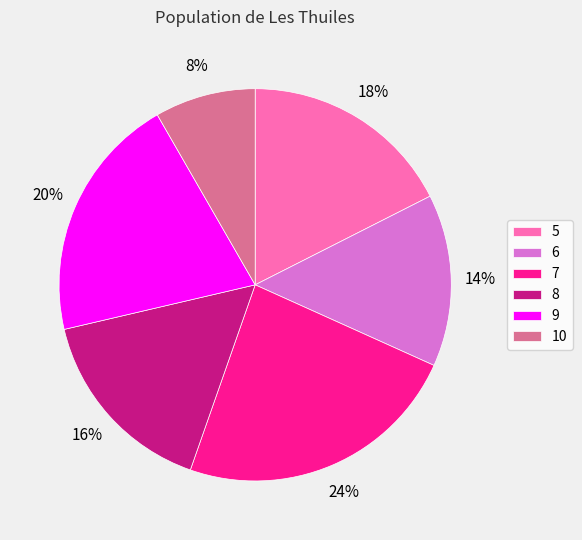

Which category has the smallest portion of the pie?

10